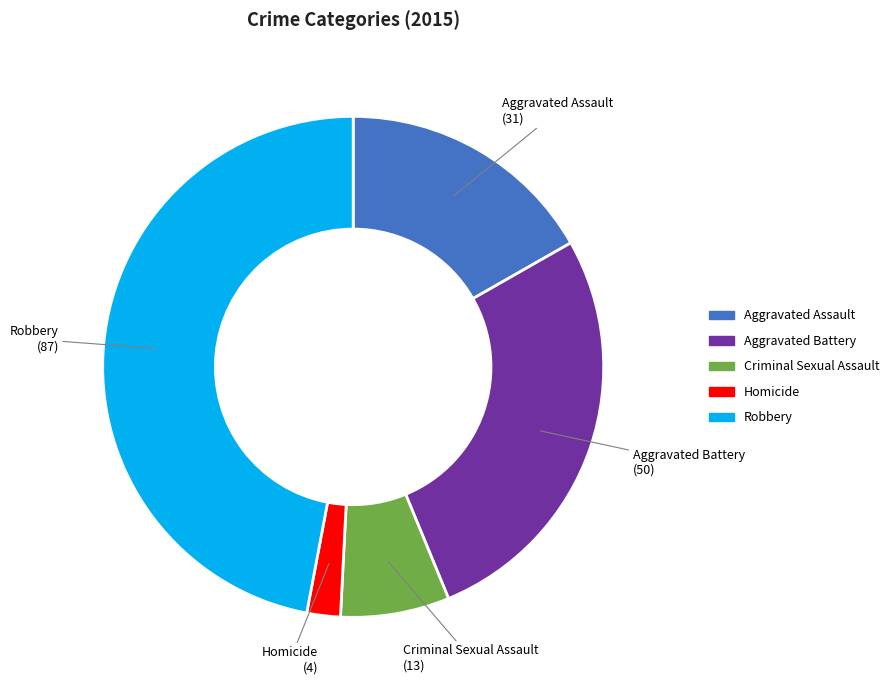

True or false: Aggravated Battery accounts for 27% of the total.

True